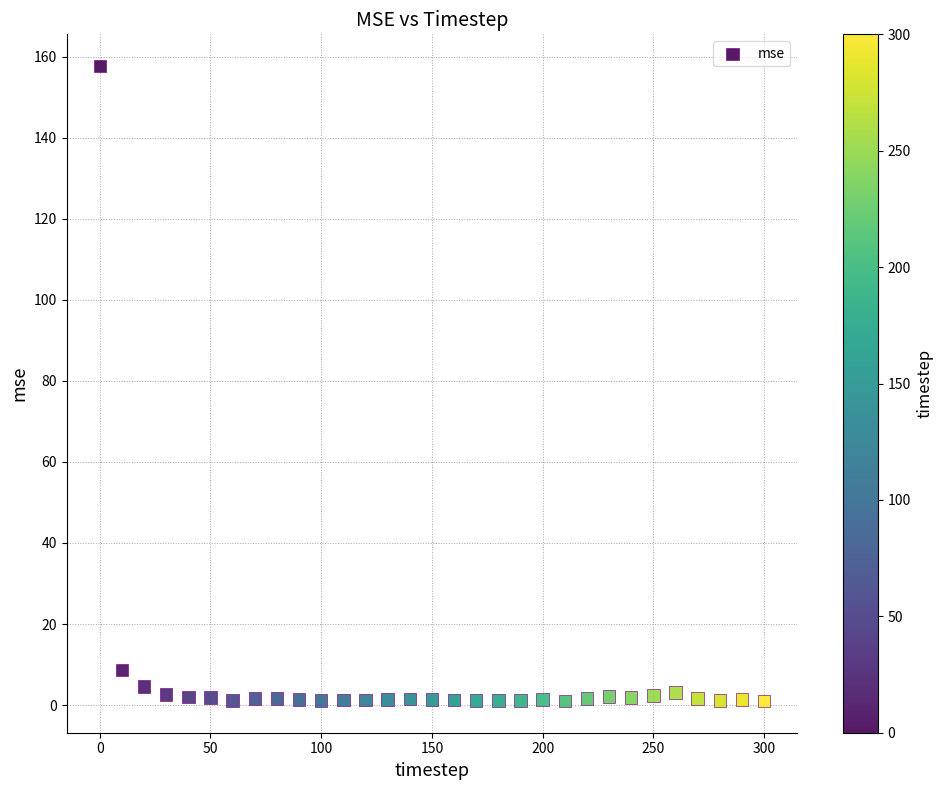

What Y value in the scatter plot is closest to 79?

8.7